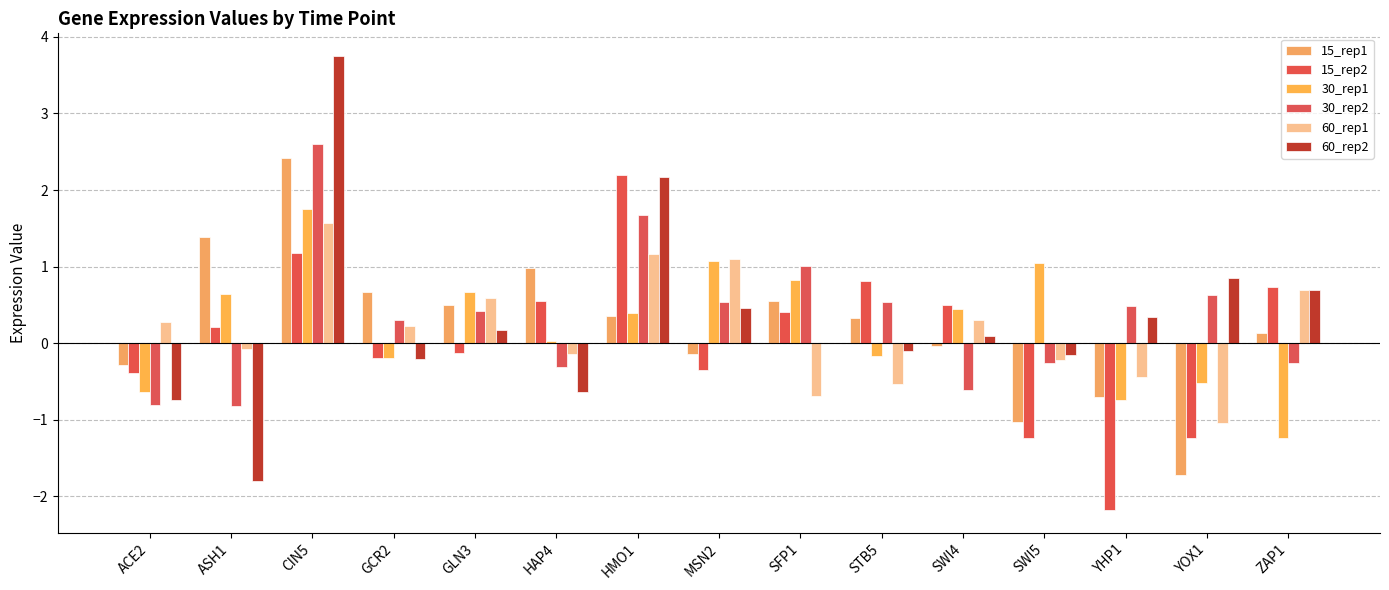

Are the bars horizontal?

No